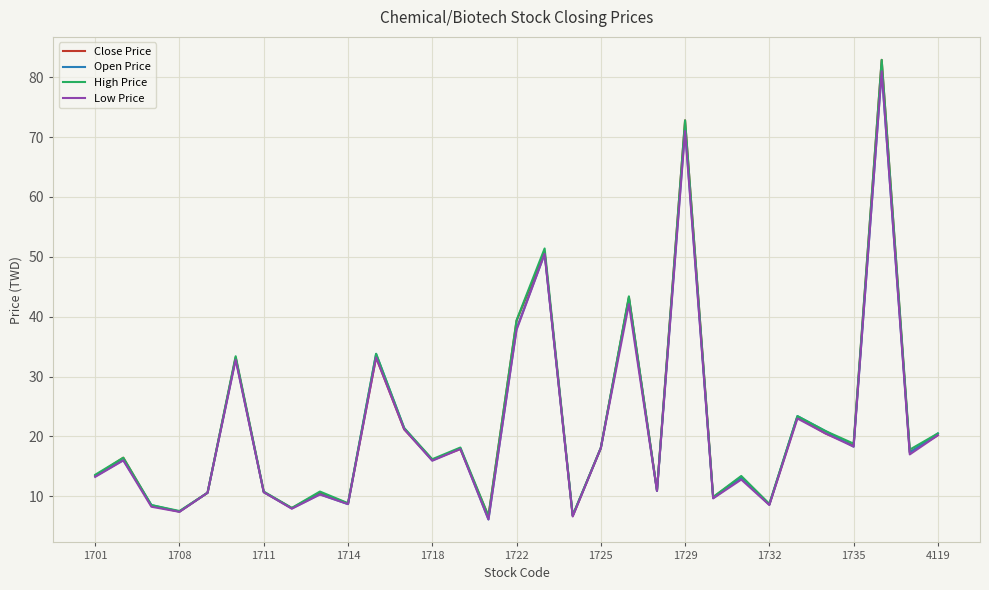

What is the lowest value of the Close Price series?

6.7